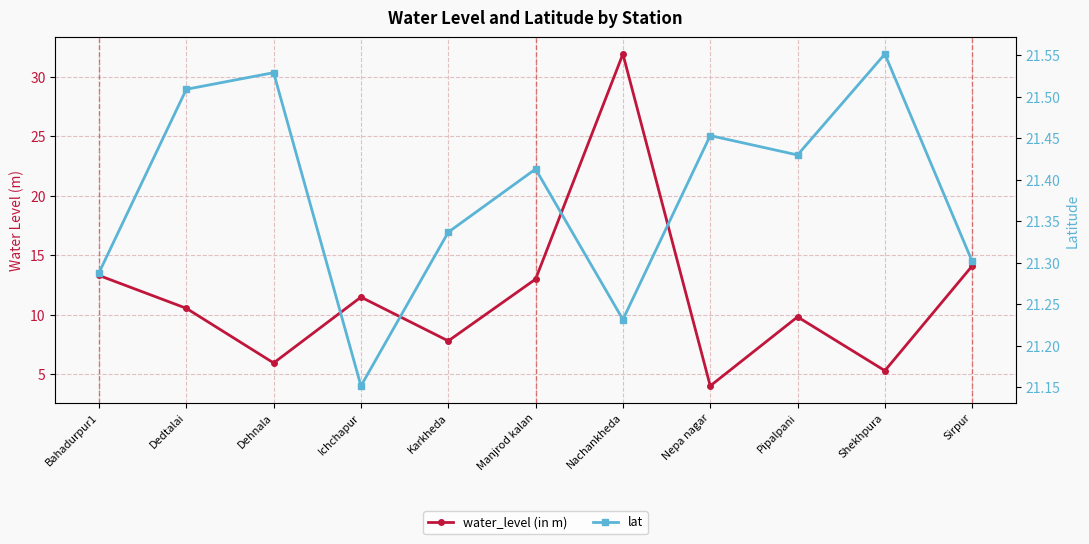

What is the difference between the maximum and minimum values in the lat series?

0.4